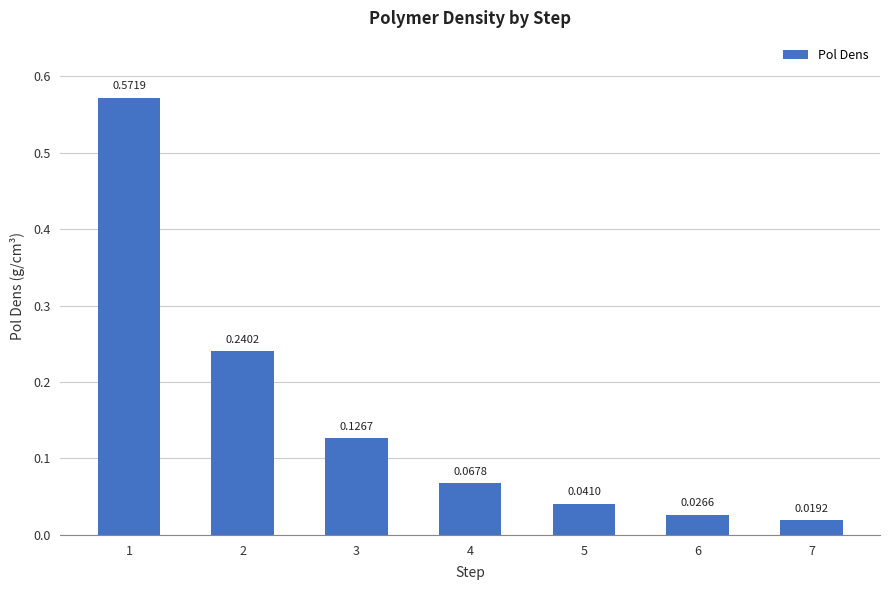

List the labels in order of value, largest first.

1, 2, 3, 4, 5, 6, 7